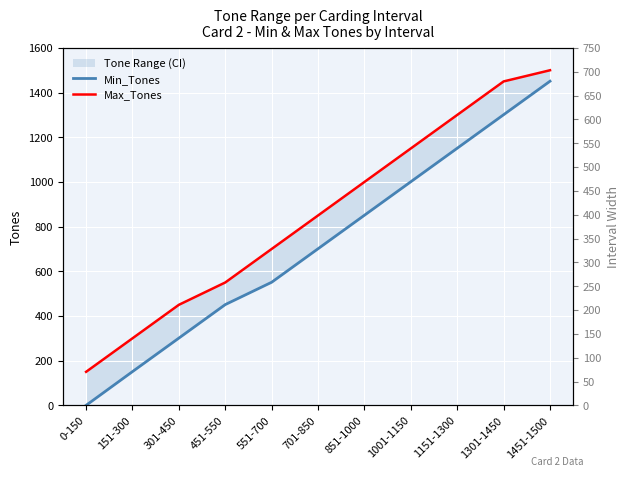

At which label does Max_Tones first exceed 850?

851-1000